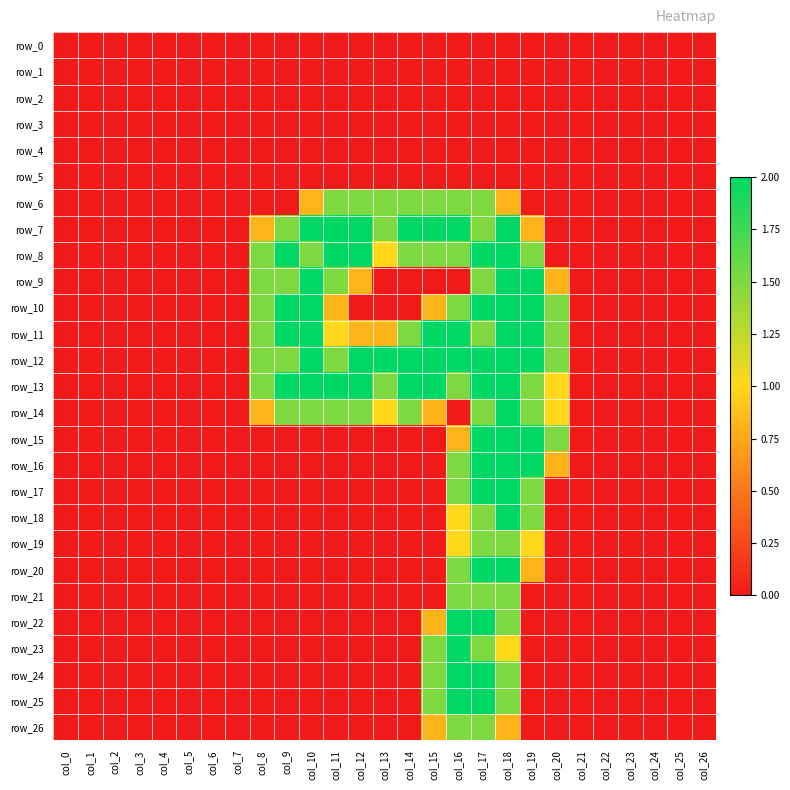

What is the difference between the maximum and second lowest values in the row_15 series?

2.0